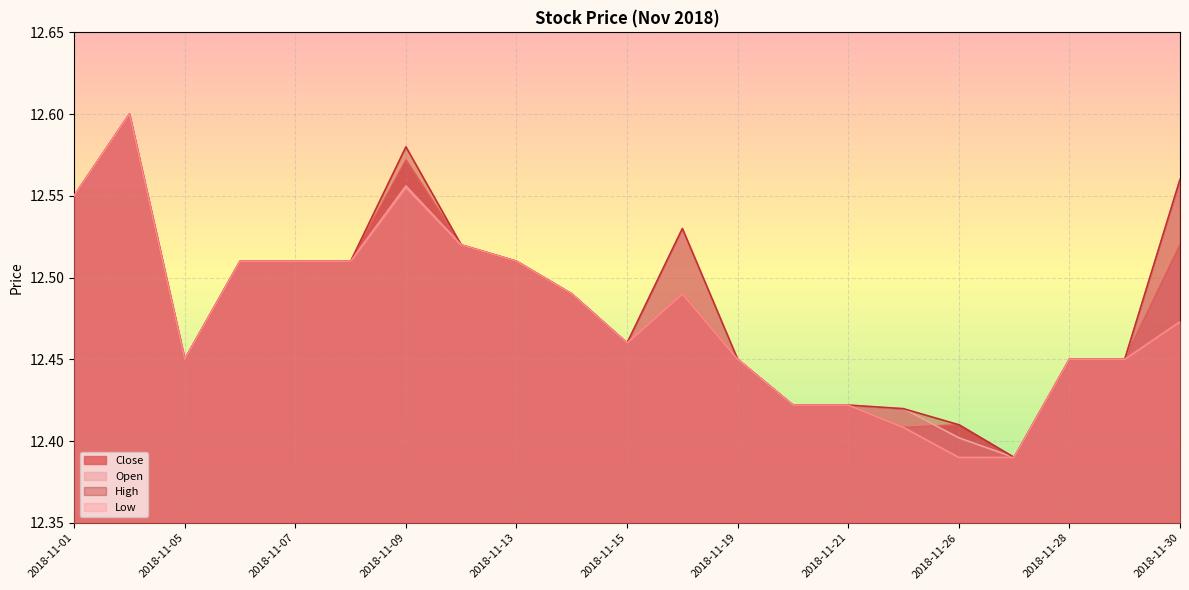

Reading left to right, what are all the values shown in this chart?

Close: 12.6	12.6	12.4	12.5	12.5	12.5	12.6	12.5	12.5	12.5	12.5	12.5	12.4	12.4	12.4	12.4	12.4	12.4	12.4	12.4	12.5
Open: 12.6	12.6	12.4	12.5	12.5	12.5	12.6	12.5	12.5	12.5	12.5	12.5	12.4	12.4	12.4	12.4	12.4	12.4	12.4	12.4	12.6
High: 12.6	12.6	12.4	12.5	12.5	12.5	12.6	12.5	12.5	12.5	12.5	12.5	12.4	12.4	12.4	12.4	12.4	12.4	12.4	12.4	12.6
Low: 12.6	12.6	12.4	12.5	12.5	12.5	12.6	12.5	12.5	12.5	12.5	12.5	12.4	12.4	12.4	12.4	12.4	12.4	12.4	12.4	12.5